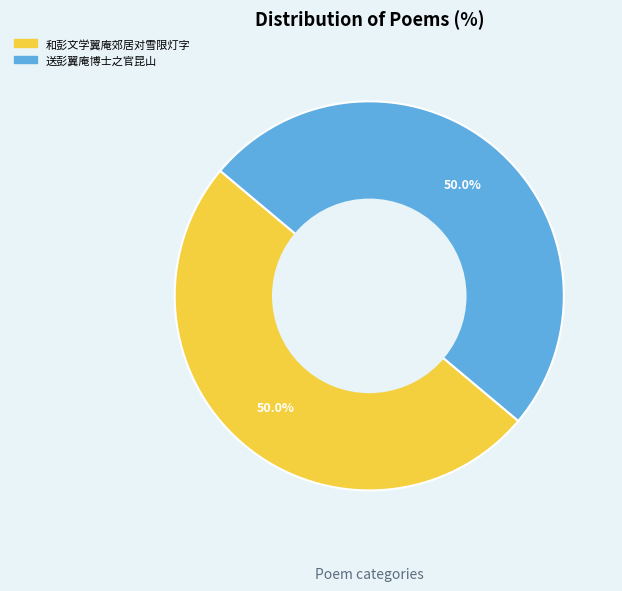

To the nearest percent, what percentage of the pie is 送彭翼庵博士之官昆山?

50%